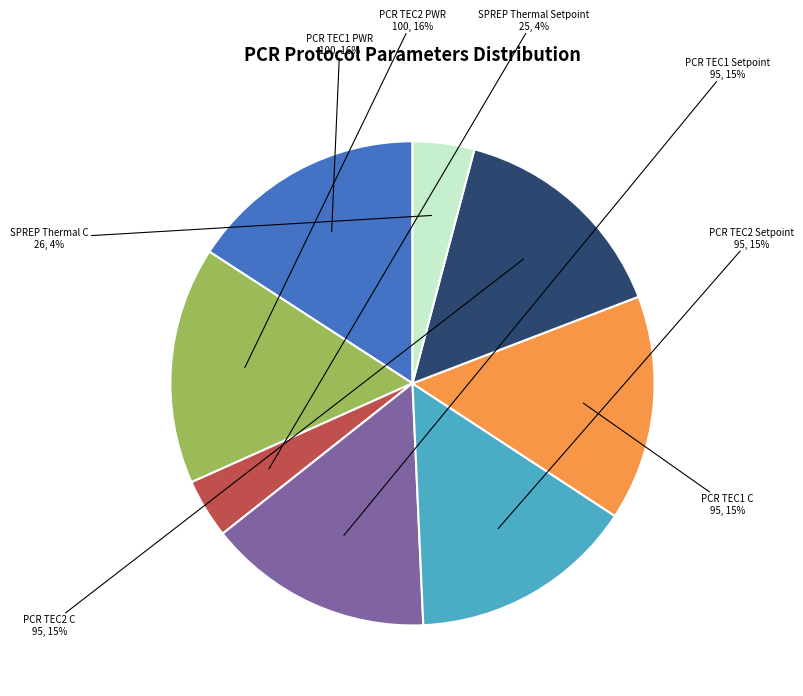

To the nearest percent, what is the average slice percentage?

12%